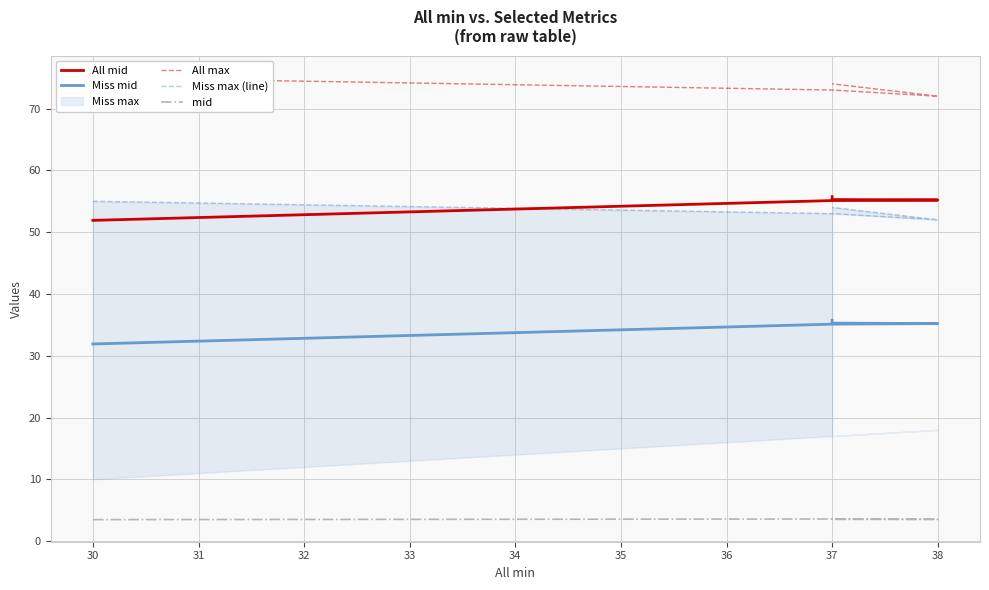

True or false: All mid and Miss mid intersect in this chart.

False